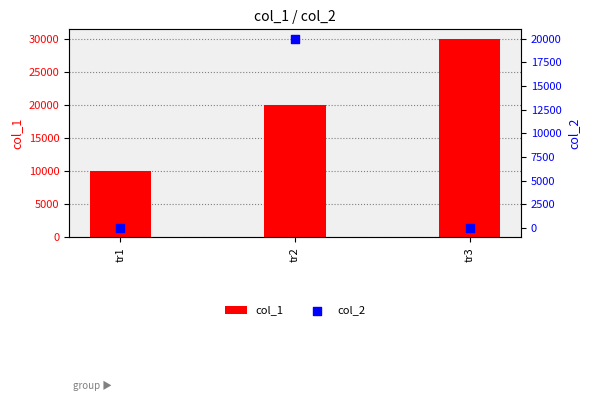

At which category is the sum across all series the highest?

tr2